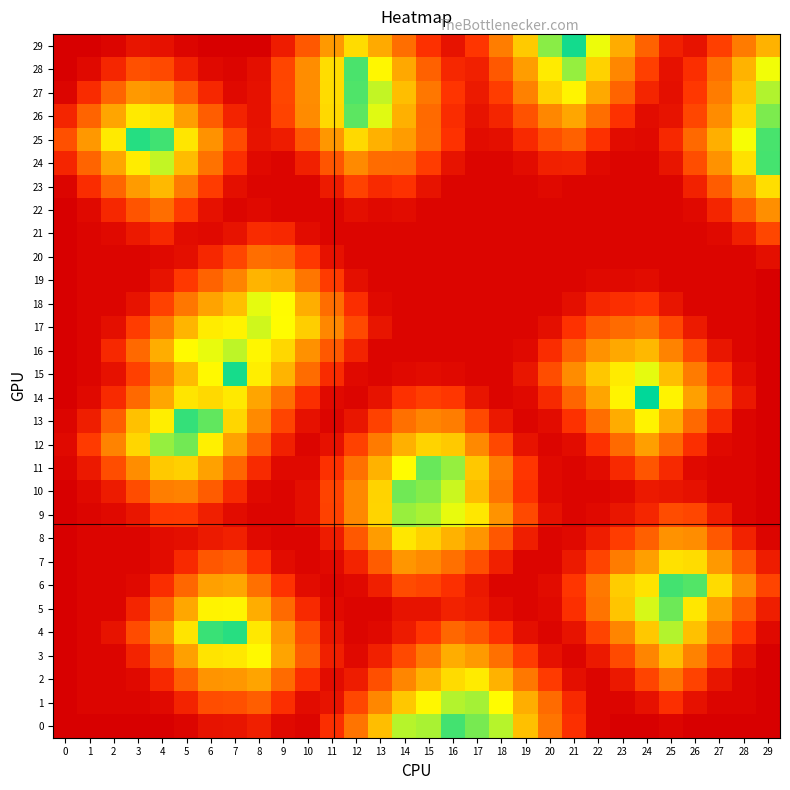

Between 11 and 22, which is larger?

22